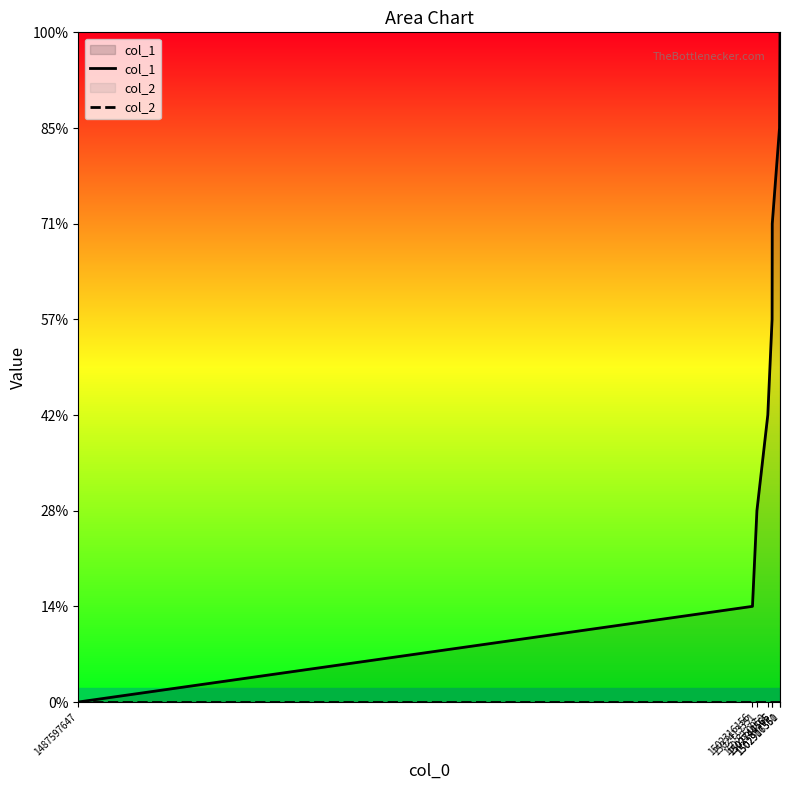

What are all the series names shown in the legend?

col_1, col_2